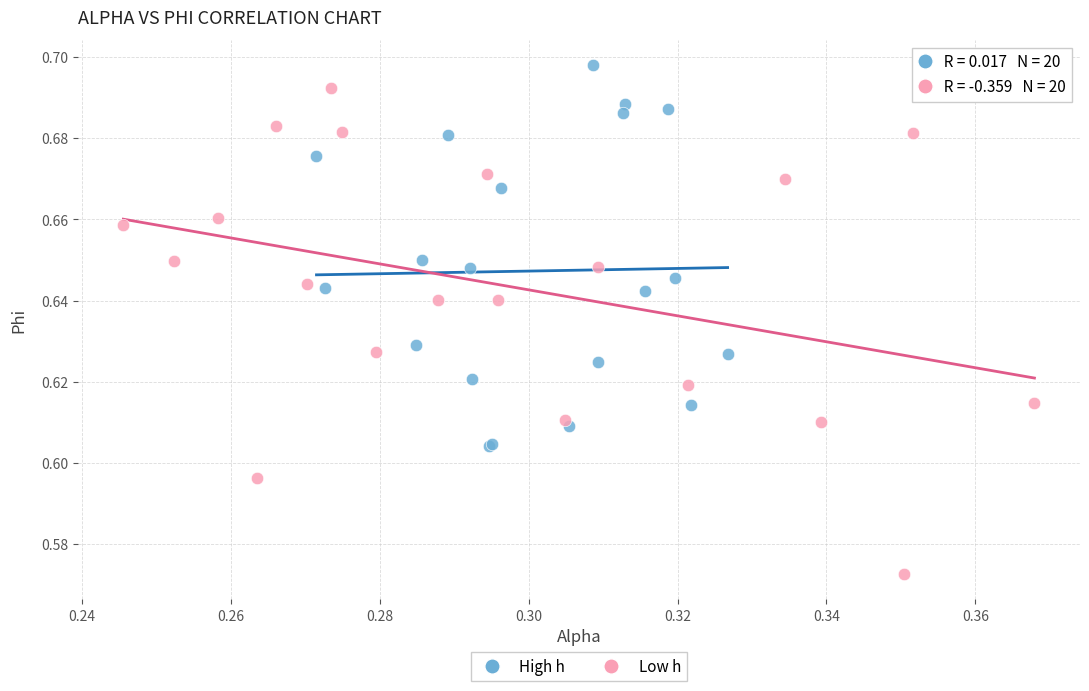

Which series reaches the maximum Y coordinate?

High h